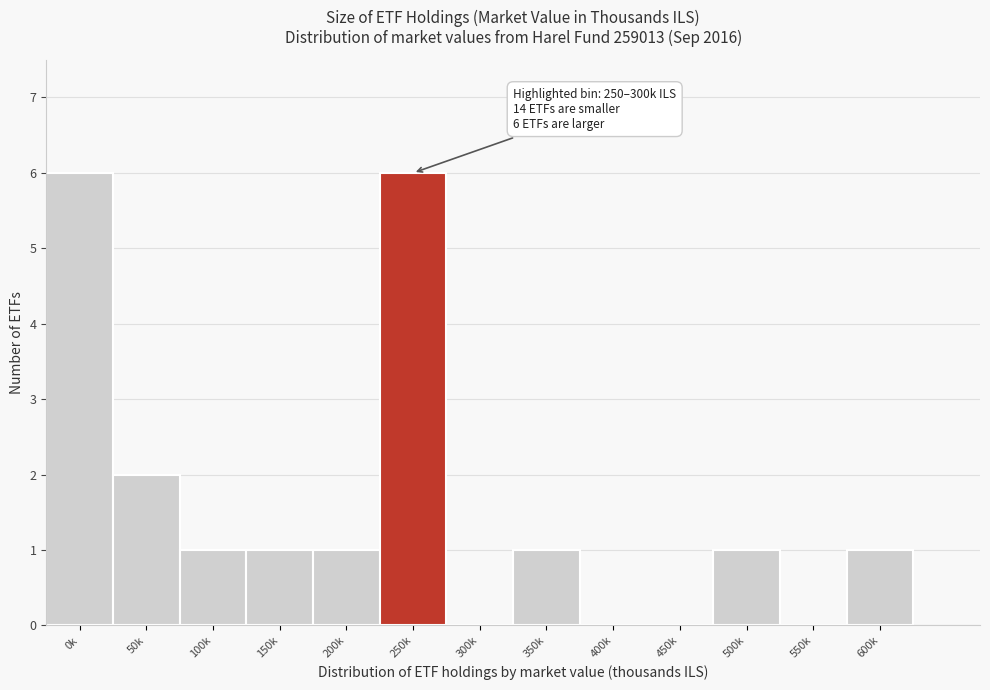

Reading left to right, extract all data points from this chart.

0k=6	50k=2	100k=1	150k=1	200k=1	250k=6	300k=0	350k=1	400k=0	450k=0	500k=1	550k=0	600k=1